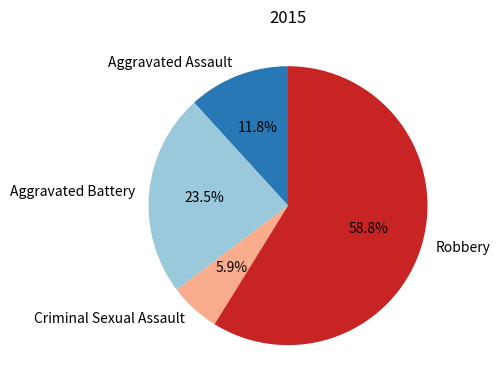

Count the number of slices in the pie.

4